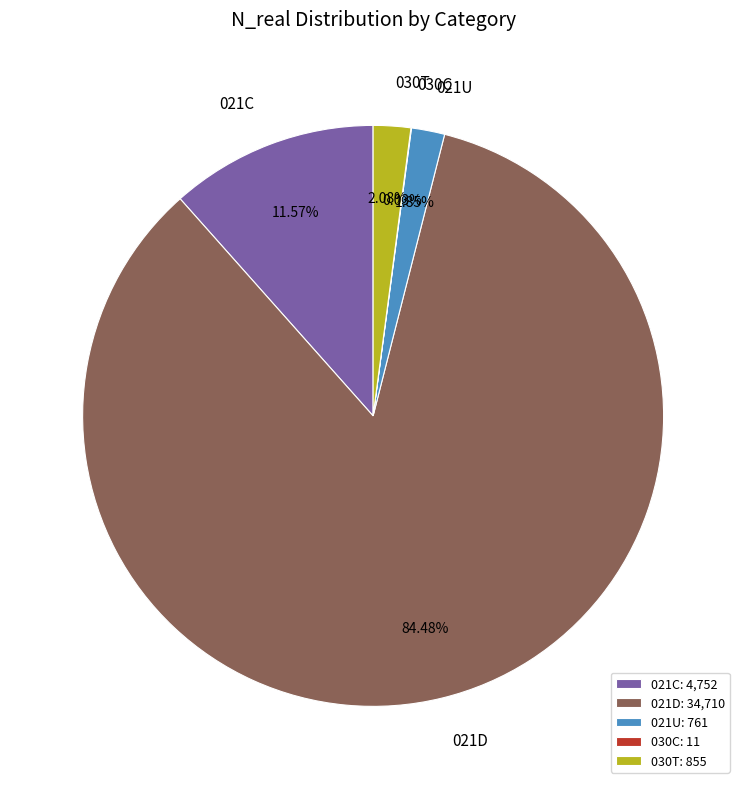

Is there any slice that represents more than half of the pie?

Yes